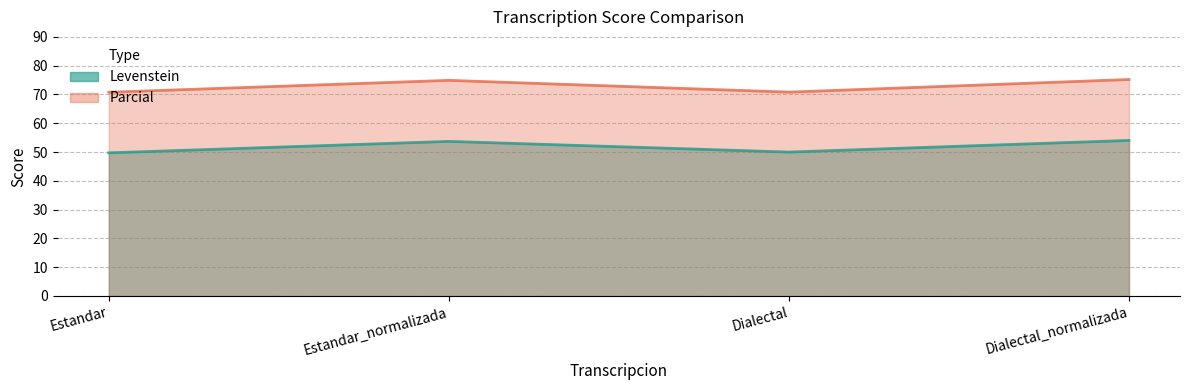

Read the Parcial value at Estandar_normalizada.

74.9